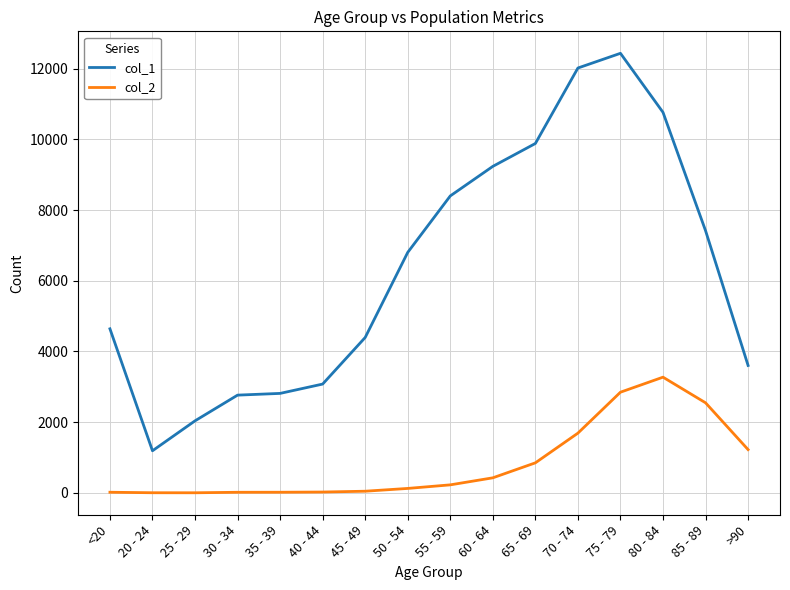

What is the spread (max minus min) of values at 30 - 34?

2748